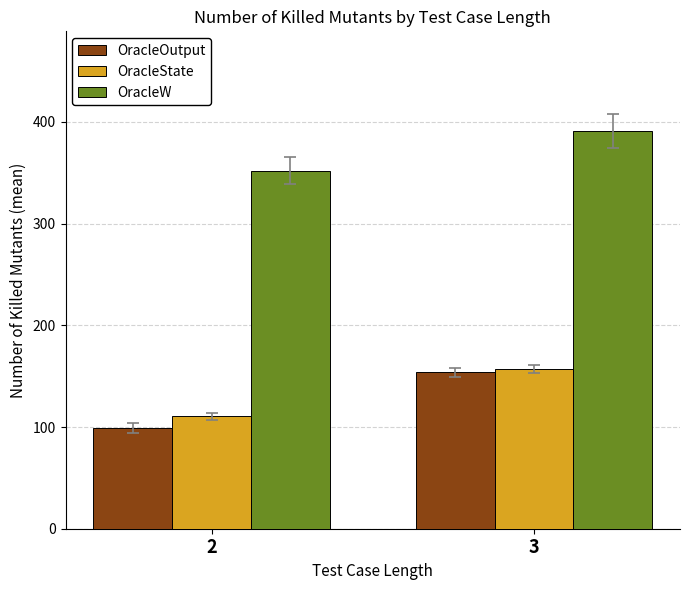

How many bars are there in each group?

3